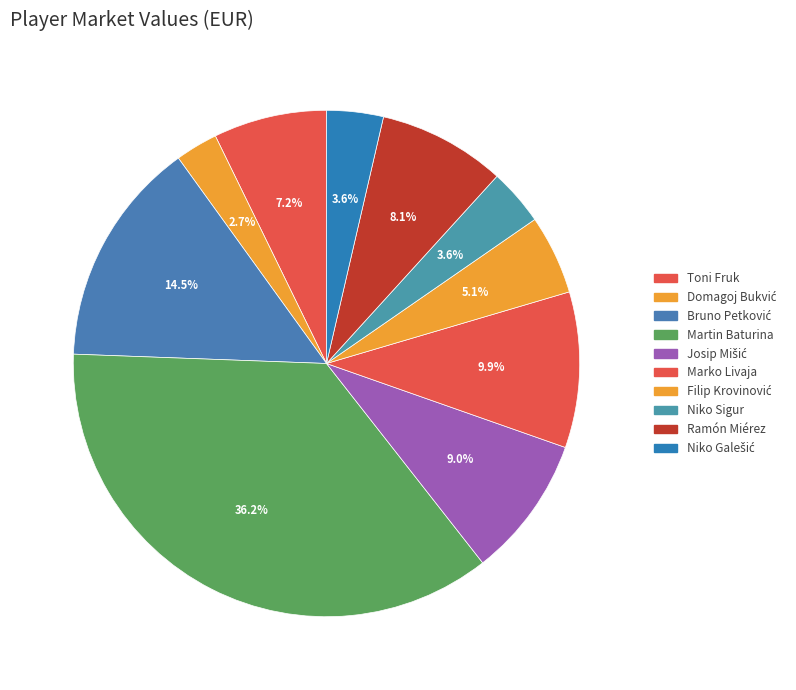

Between Domagoj Bukvić and Ramón Miérez, which is larger?

Ramón Miérez